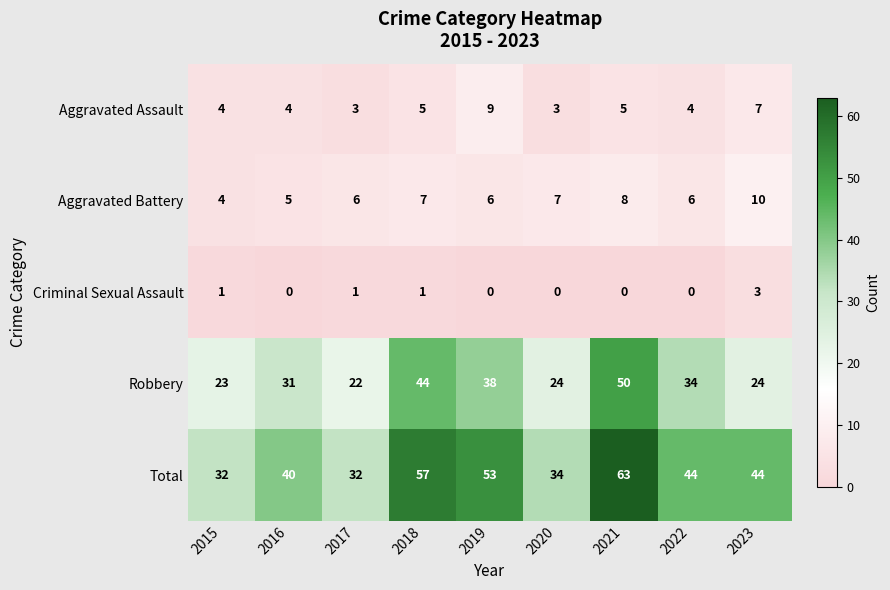

True or false: Robbery has a value of 31 at 2016.

True